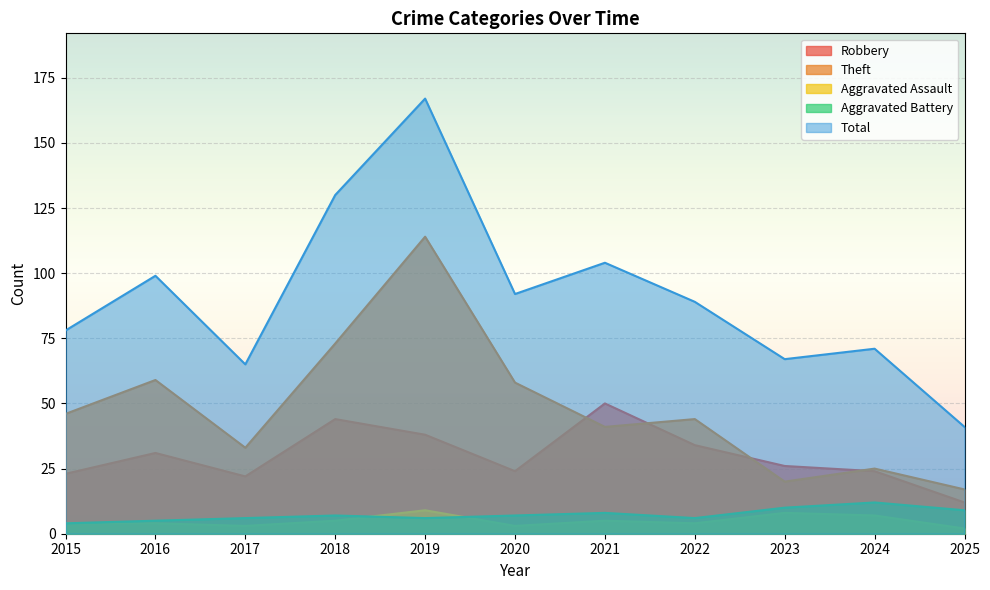

Reading left to right, list all the values displayed in this chart.

Robbery: 23	31	22	44	38	24	50	34	26	24	12
Theft: 46	59	33	73	114	58	41	44	20	25	17
Aggravated Assault: 4	4	3	5	9	3	5	4	8	7	2
Aggravated Battery: 4	5	6	7	6	7	8	6	10	12	9
Total: 78	99	65	130	167	92	104	89	67	71	41